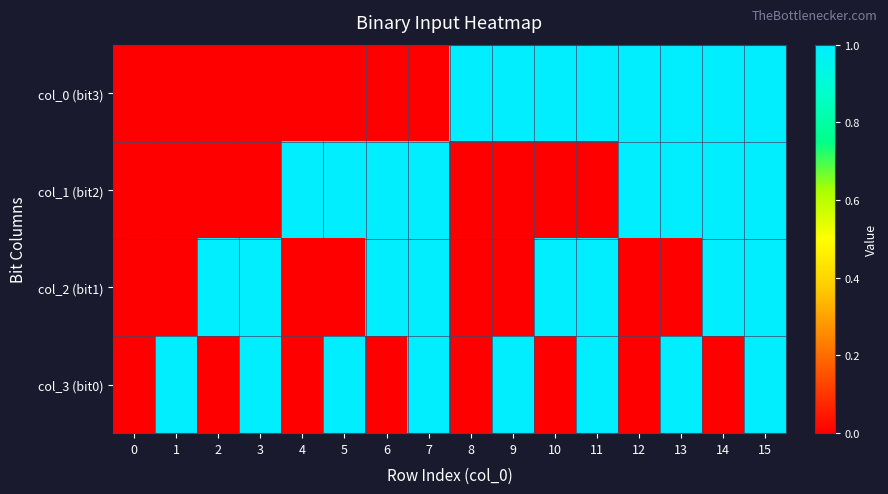

Reading left to right, list all the values displayed in this chart.

col_0 (bit3): 0=0	1=0	2=0	3=0	4=0	5=0	6=0	7=0	8=1	9=1	10=1	11=1	12=1	13=1	14=1	15=1
col_1 (bit2): 0=0	1=0	2=0	3=0	4=1	5=1	6=1	7=1	8=0	9=0	10=0	11=0	12=1	13=1	14=1	15=1
col_2 (bit1): 0=0	1=0	2=1	3=1	4=0	5=0	6=1	7=1	8=0	9=0	10=1	11=1	12=0	13=0	14=1	15=1
col_3 (bit0): 0=0	1=1	2=0	3=1	4=0	5=1	6=0	7=1	8=0	9=1	10=0	11=1	12=0	13=1	14=0	15=1